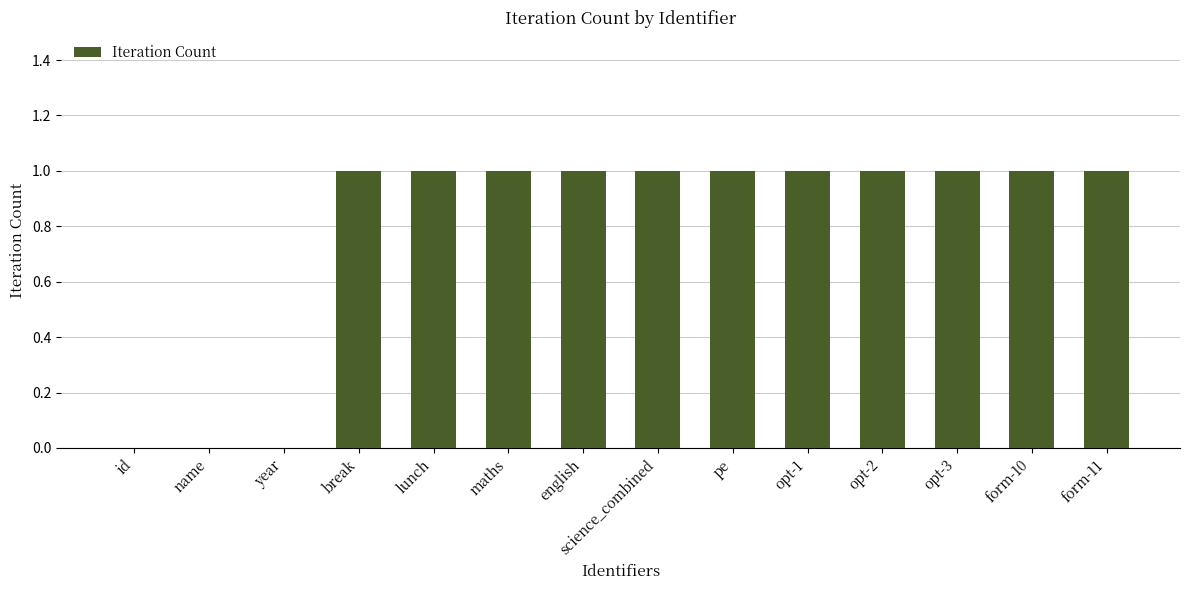

The value at name is 0. True or false?

True